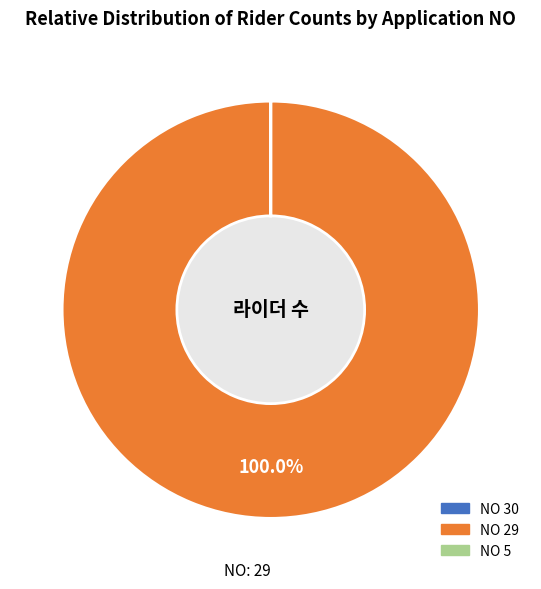

Which slice is the smallest?

5